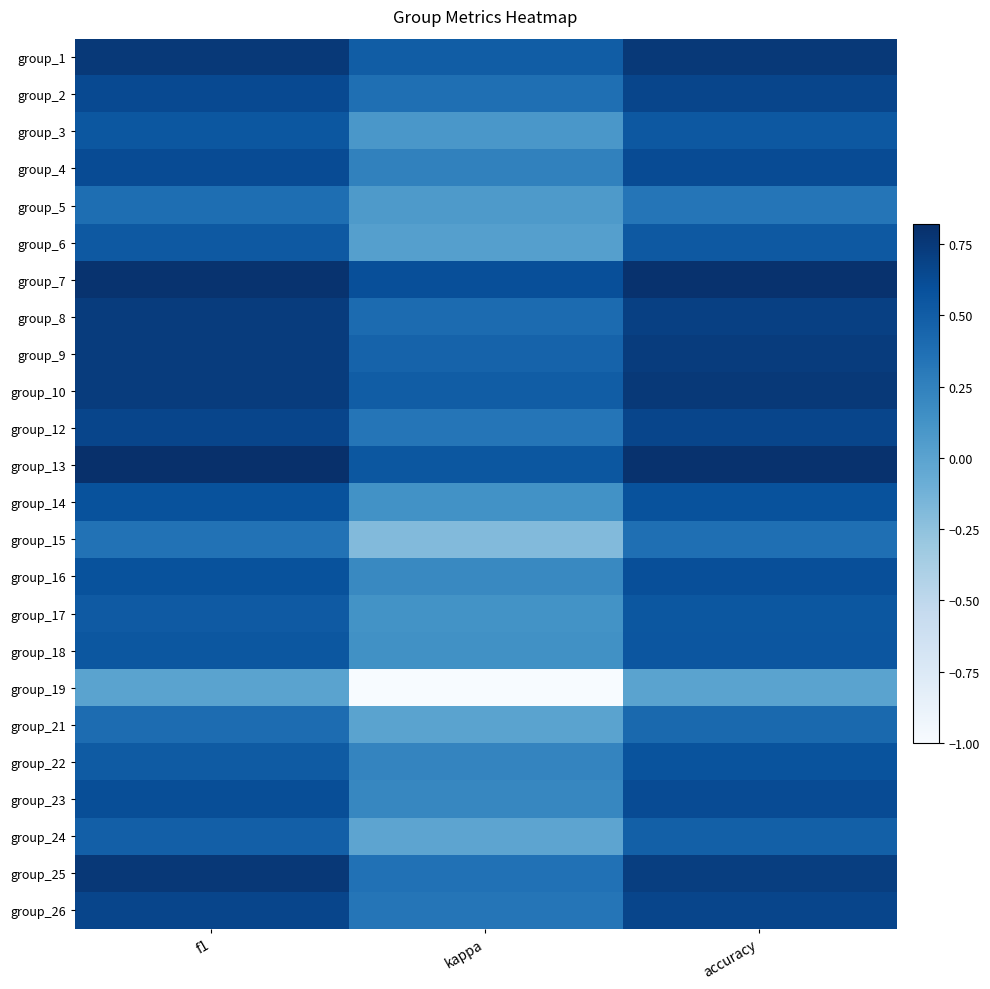

Rank the series at kappa from highest to lowest value.

group_7, group_13, group_1, group_10, group_9, group_8, group_2, group_25, group_12, group_26, group_4, group_22, group_23, group_16, group_18, group_14, group_17, group_3, group_5, group_6, group_21, group_24, group_15, group_19